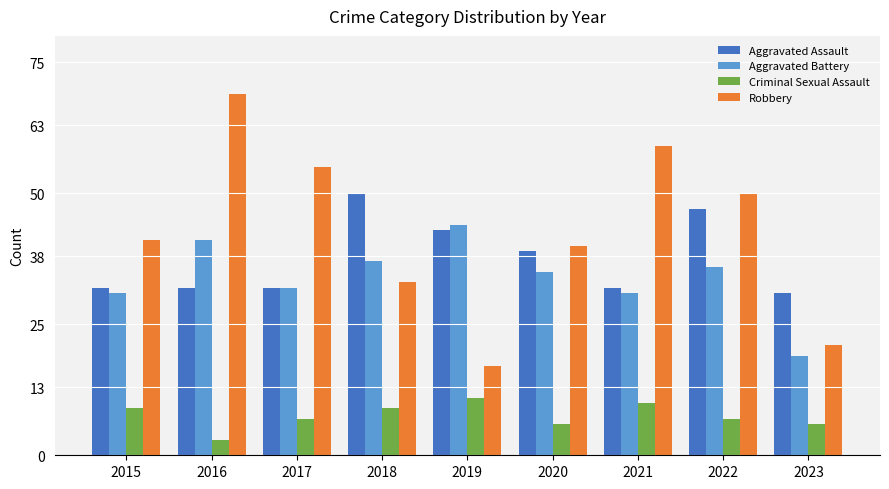

What is the sum of all Aggravated Battery values?

306